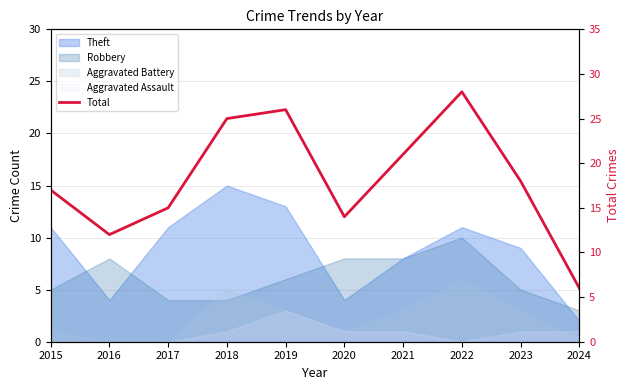

What is the sum of all values?

182